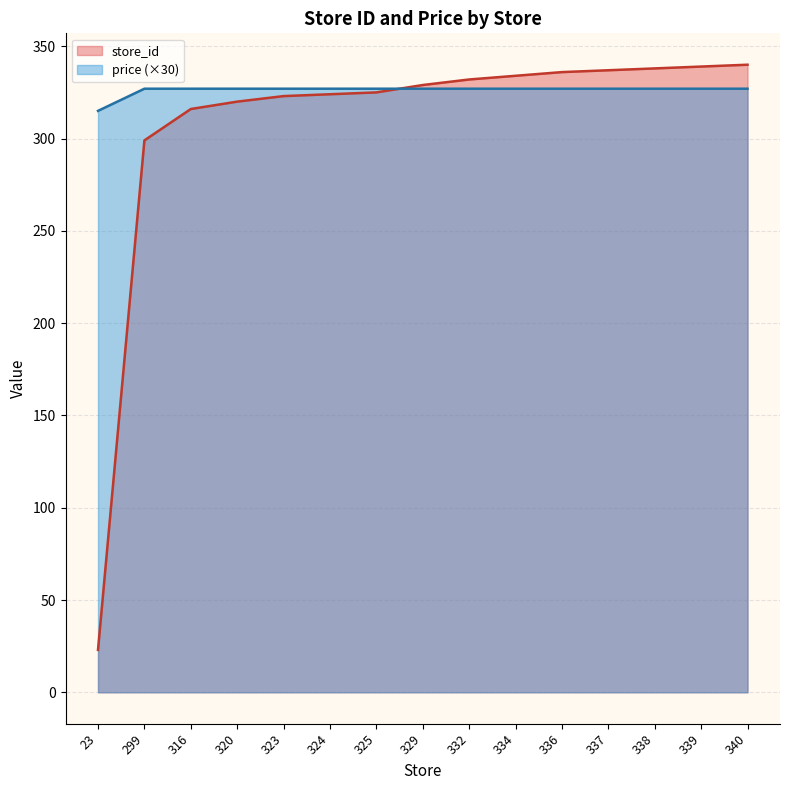

What is the total value across all series at 340?

667